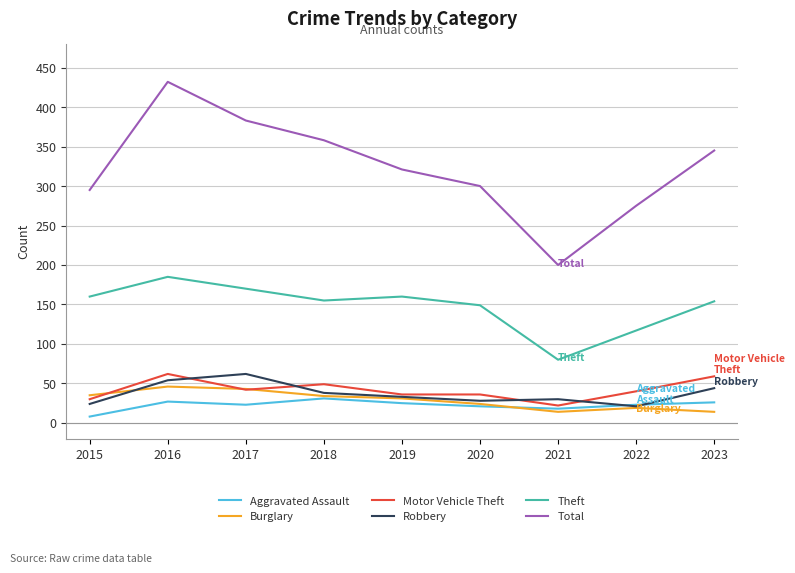

True or false: Total and Burglary cross at least once.

False